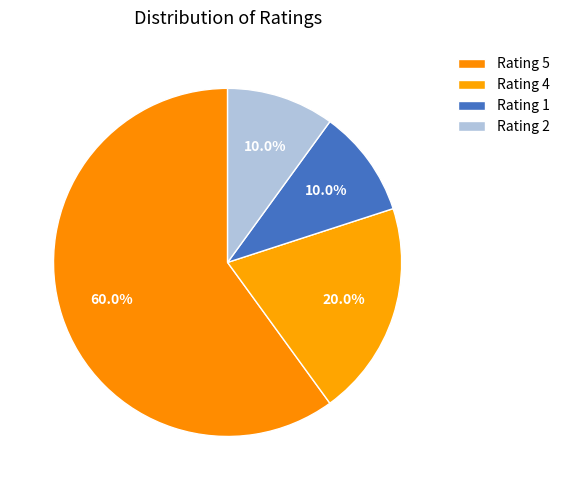

What is the ratio of the value at Rating 5 to the value at Rating 2?

6.0